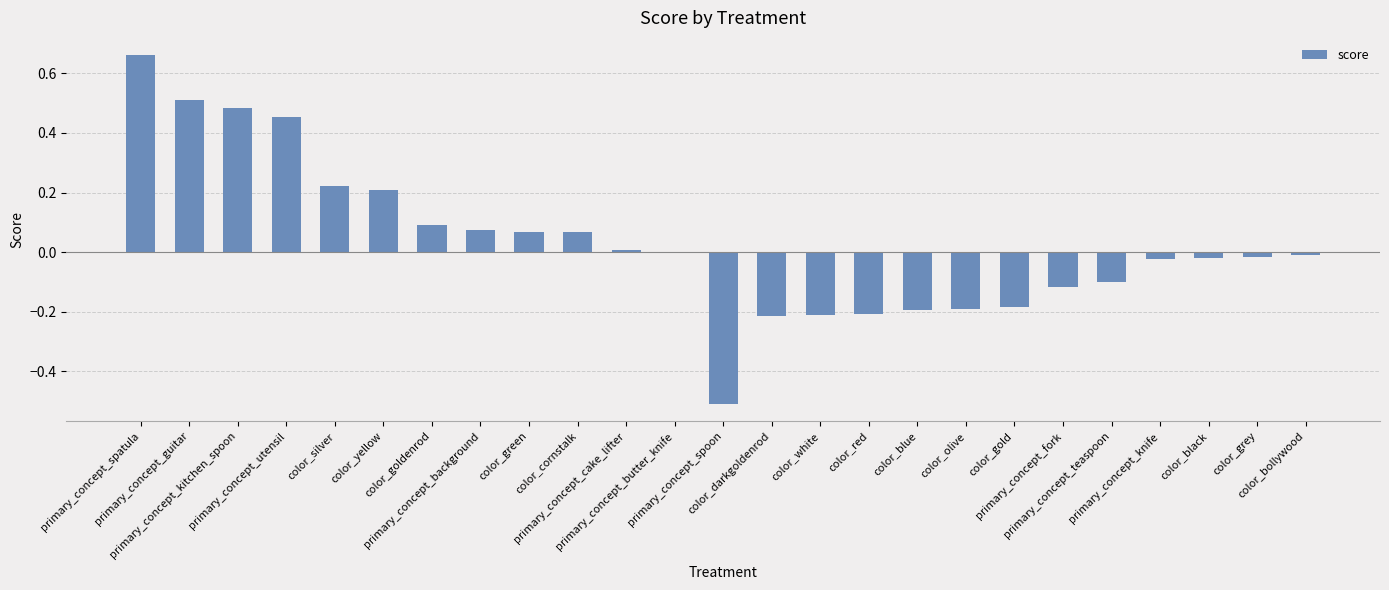

What is the sum of all values?

0.9